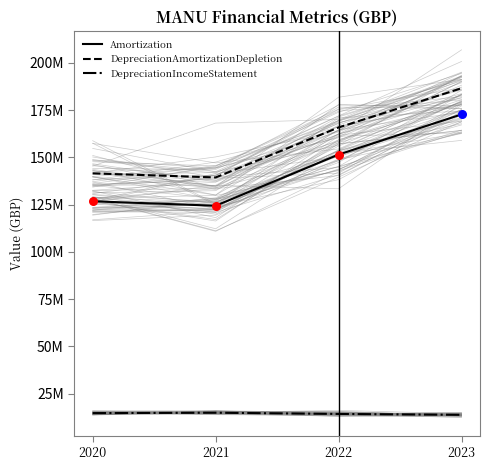

At which category is the sum across all series the highest?

2023